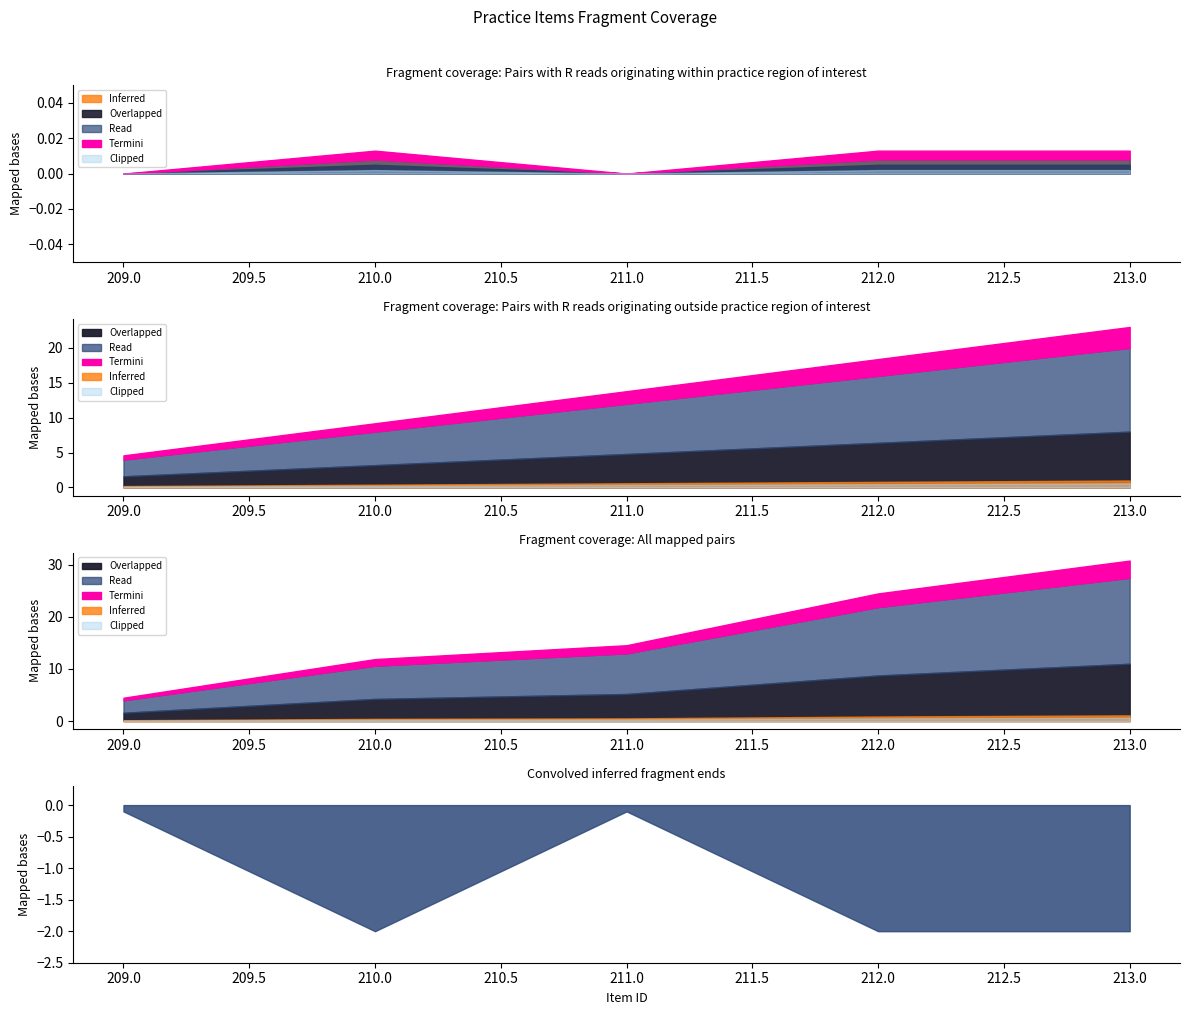

At which category is the sum across all series the highest?

213